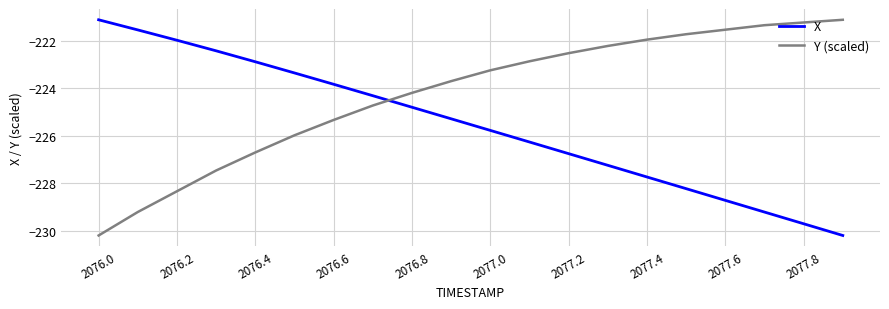

After their last crossing, which series has the higher values: X or Y (scaled)?

Y (scaled)